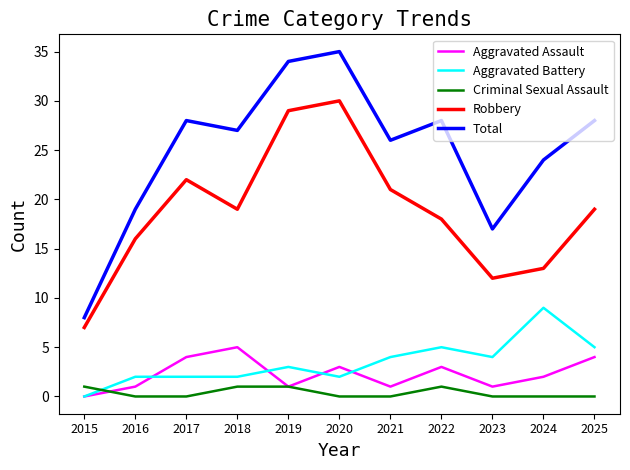

The value of Aggravated Battery at 2023 is 7. True or false?

False